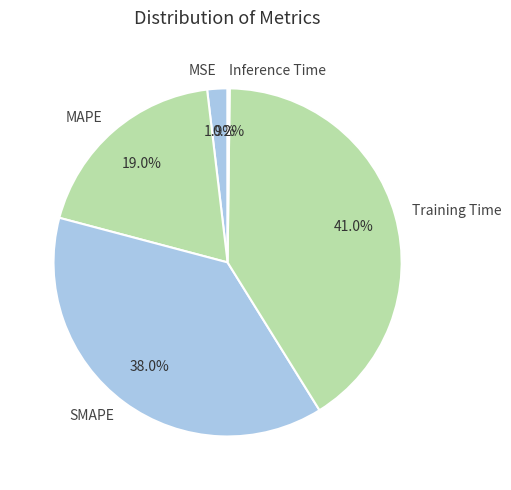

Is it true that SMAPE is 38% of the pie?

True